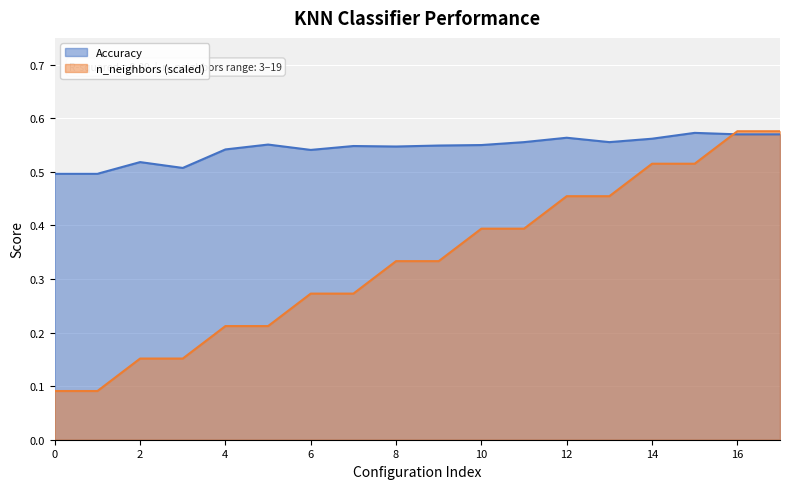

The value of Accuracy at 15 is 0.6. True or false?

True